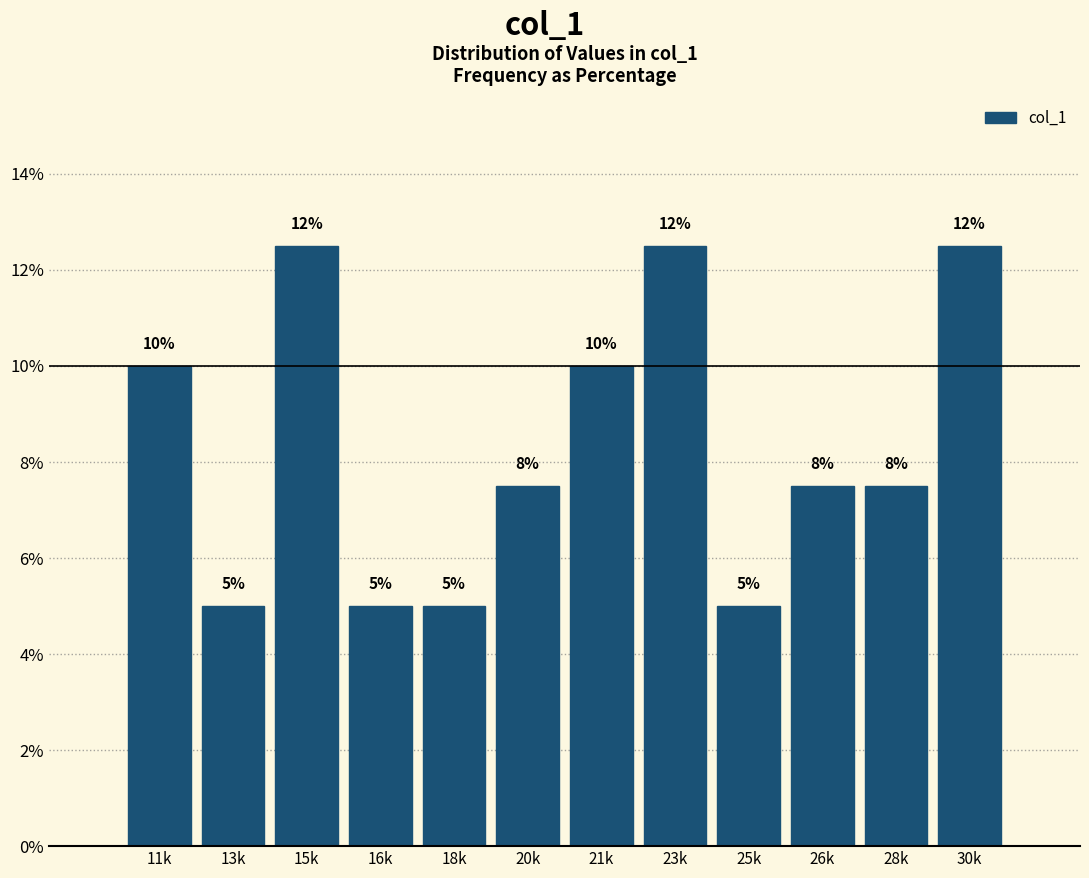

What is the average value?

8.3